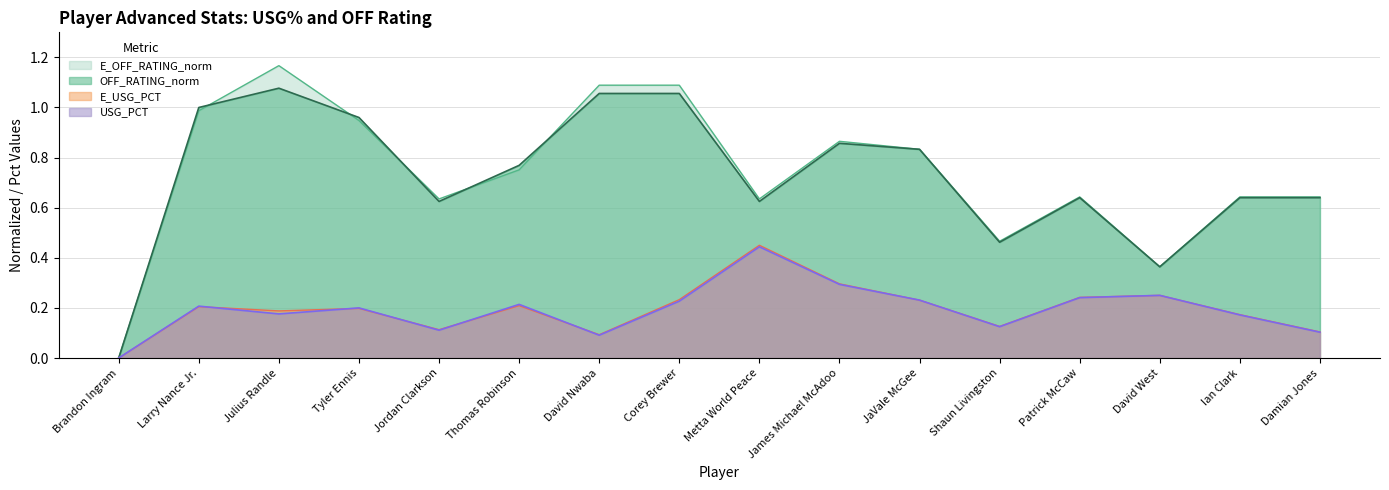

Which series changed the most between Jordan Clarkson and David Nwaba?

E_OFF_RATING_norm